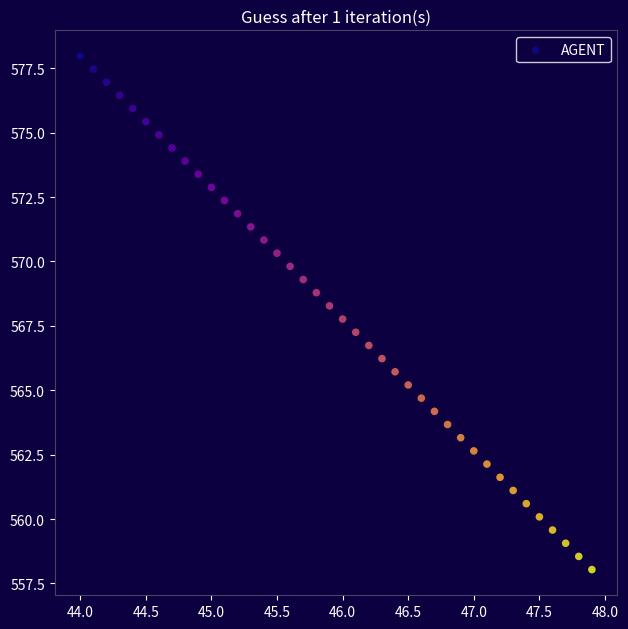

What is the range of X values (max minus min)?

3.9